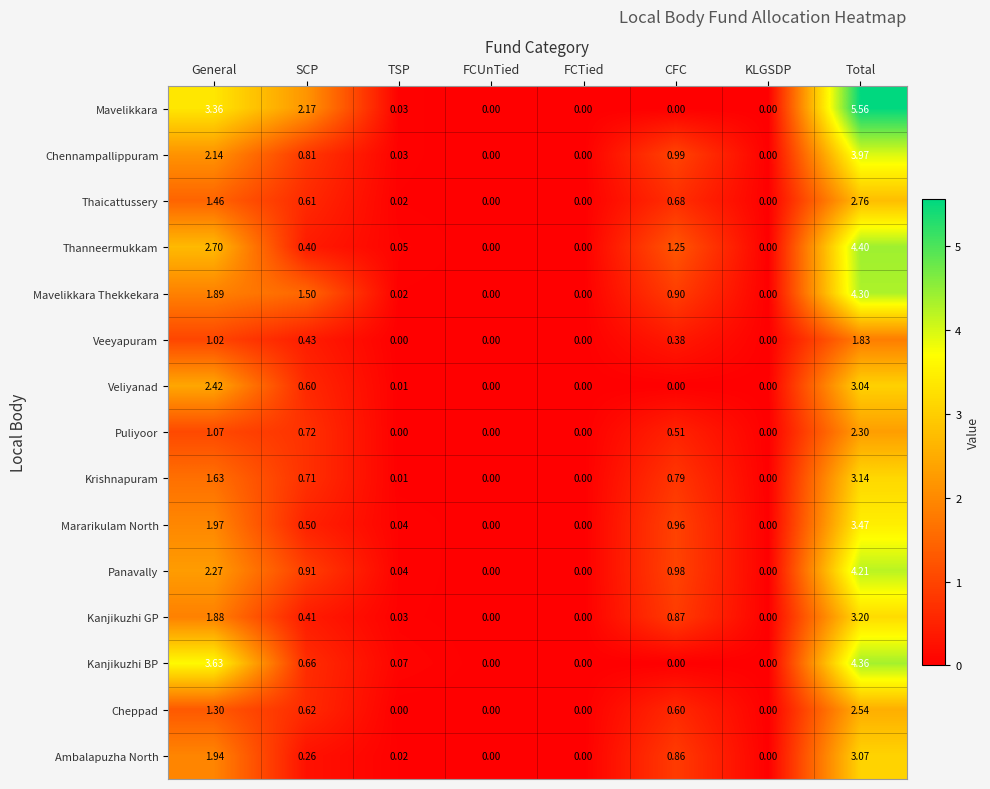

Which category has the highest value in the Mavelikkara Thekkekara series?

Total